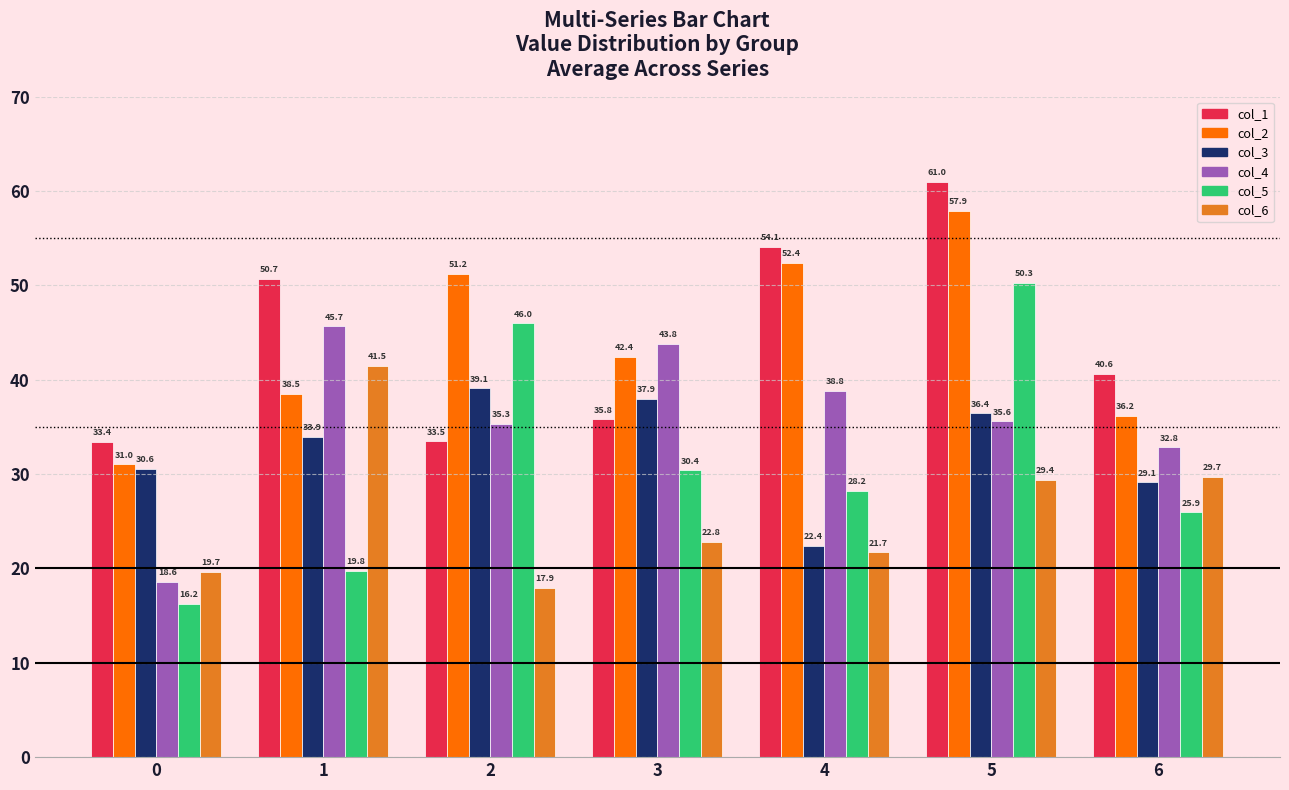

At 3, list the series in order from smallest to largest.

col_6, col_5, col_1, col_3, col_2, col_4